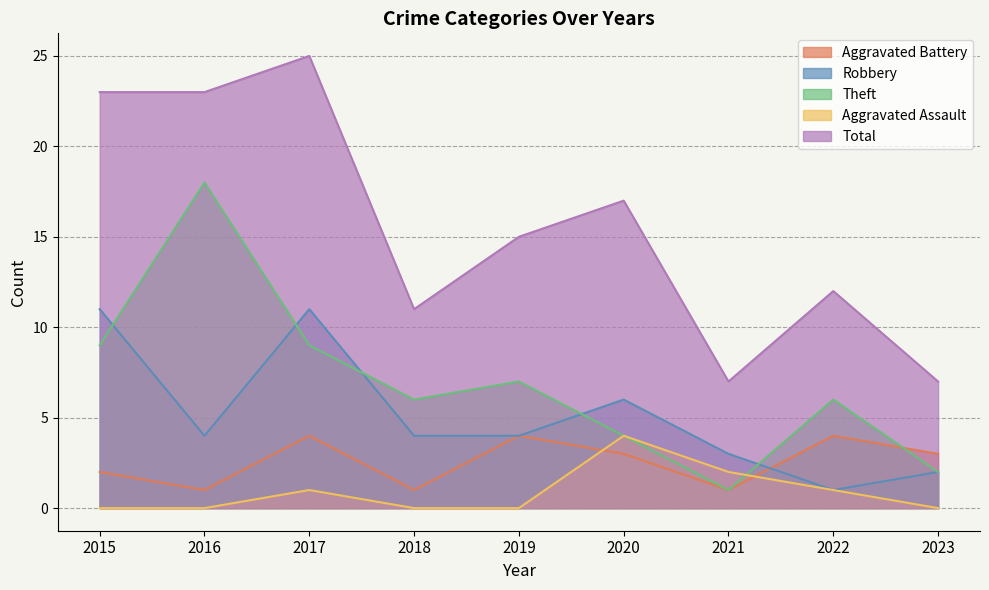

What is the value of the Aggravated Assault point at the 6th from the left?

4